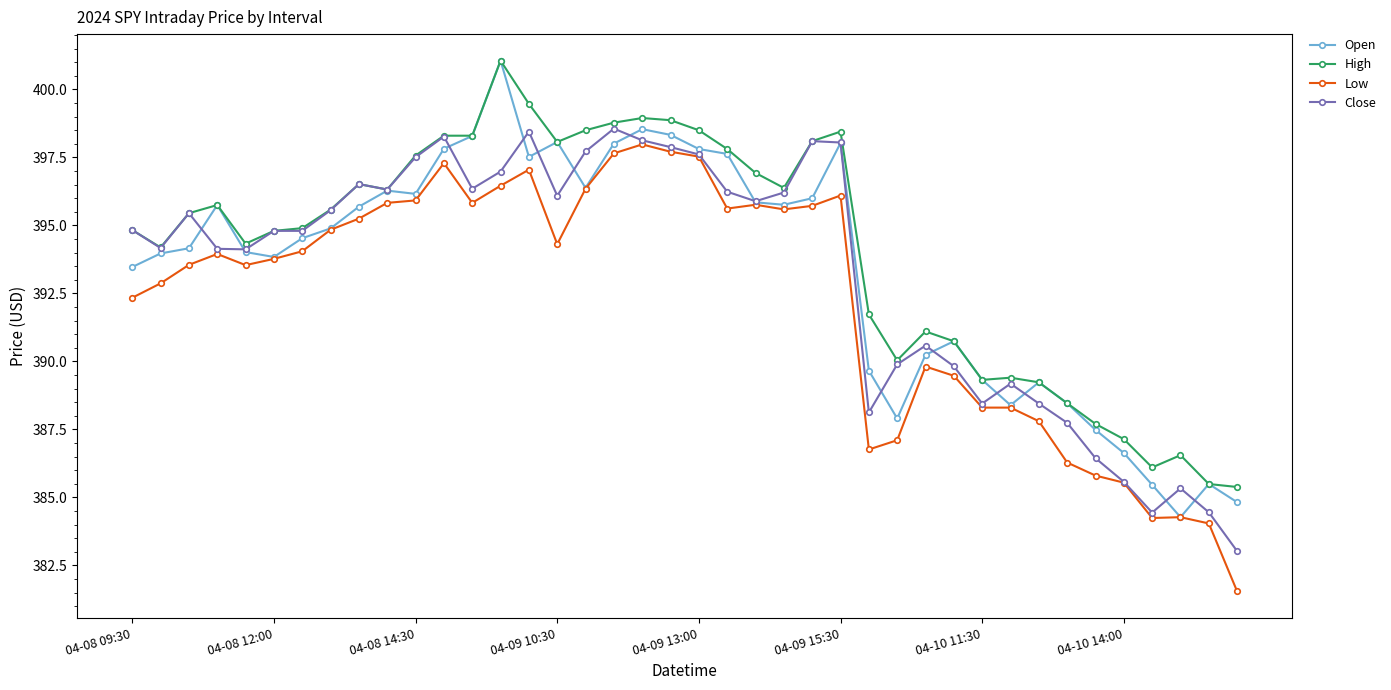

What is the smallest value displayed?

381.5